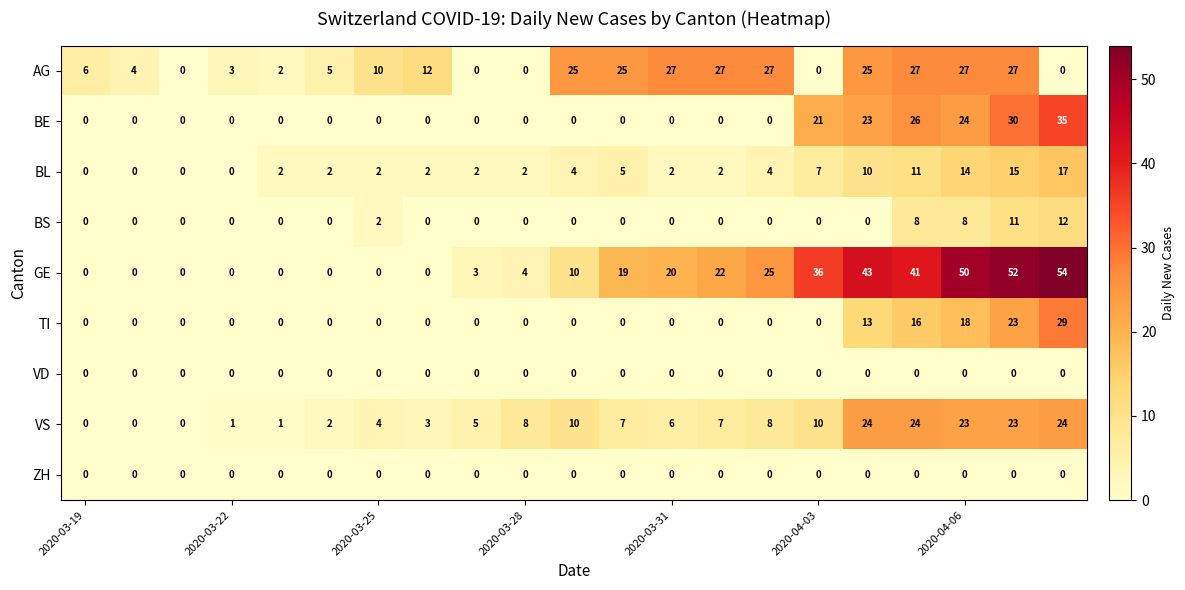

Which series has the widest spread of values?

GE